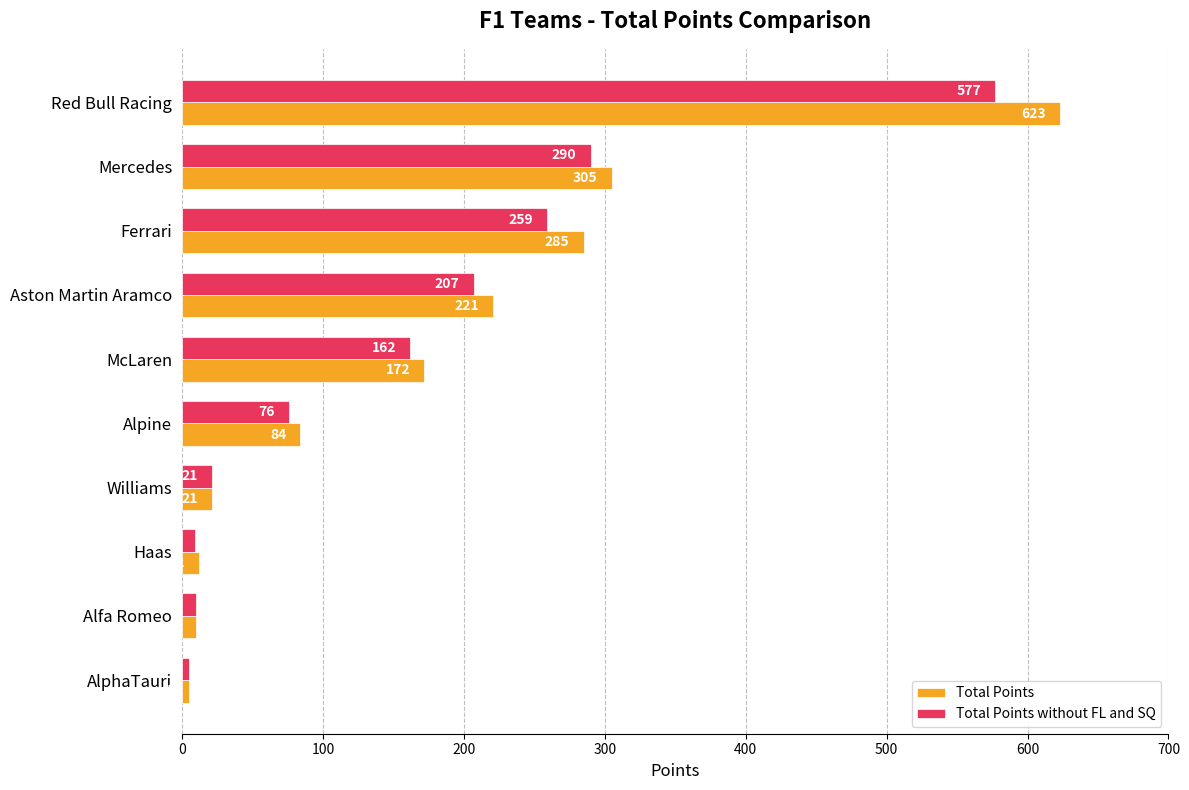

Is it true that Total Points equals 89 at McLaren?

False